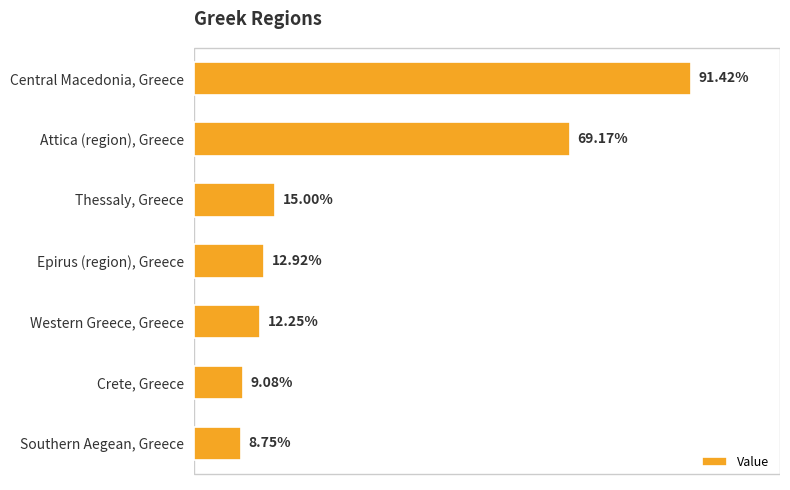

Does the chart contain any negative values?

No